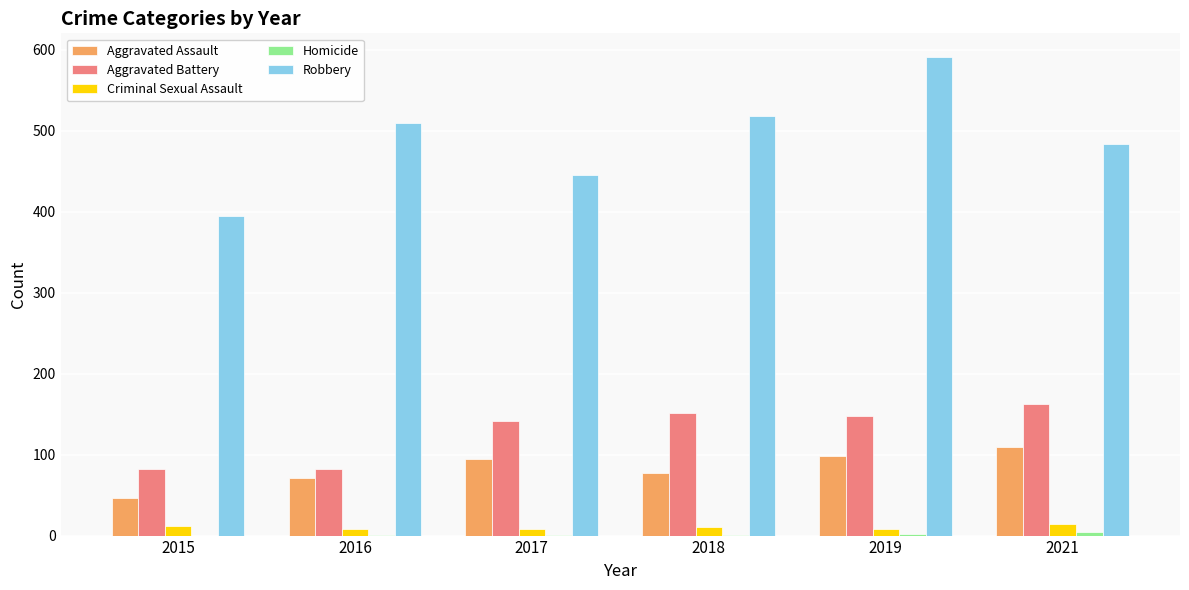

True or false: Criminal Sexual Assault has a value of 14 at 2021.

True